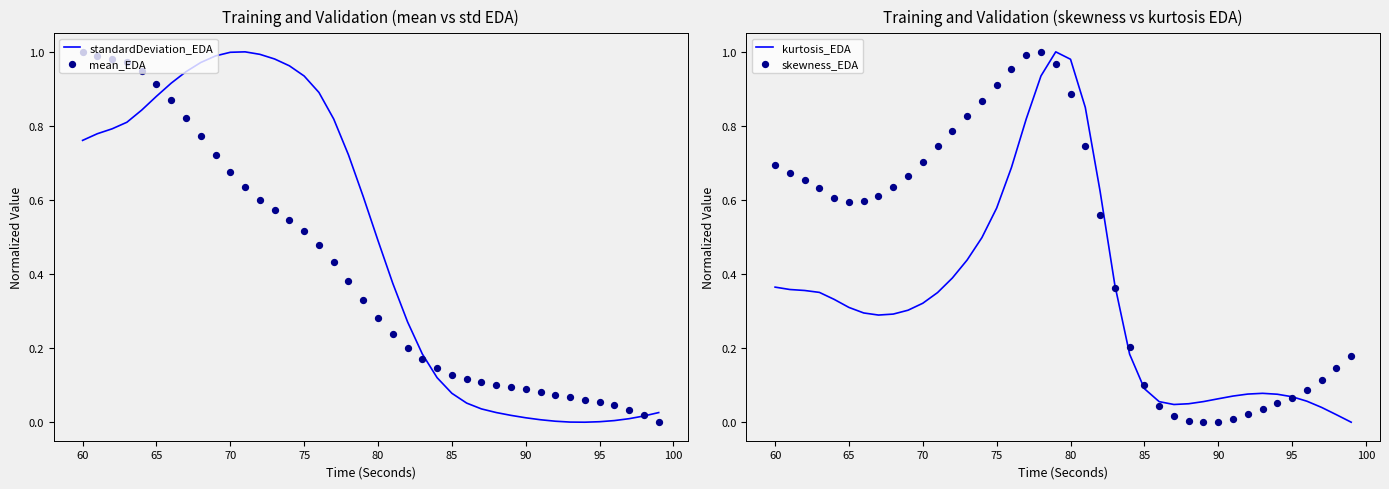

Which series contains the lowest Y value?

standardDeviation_EDA